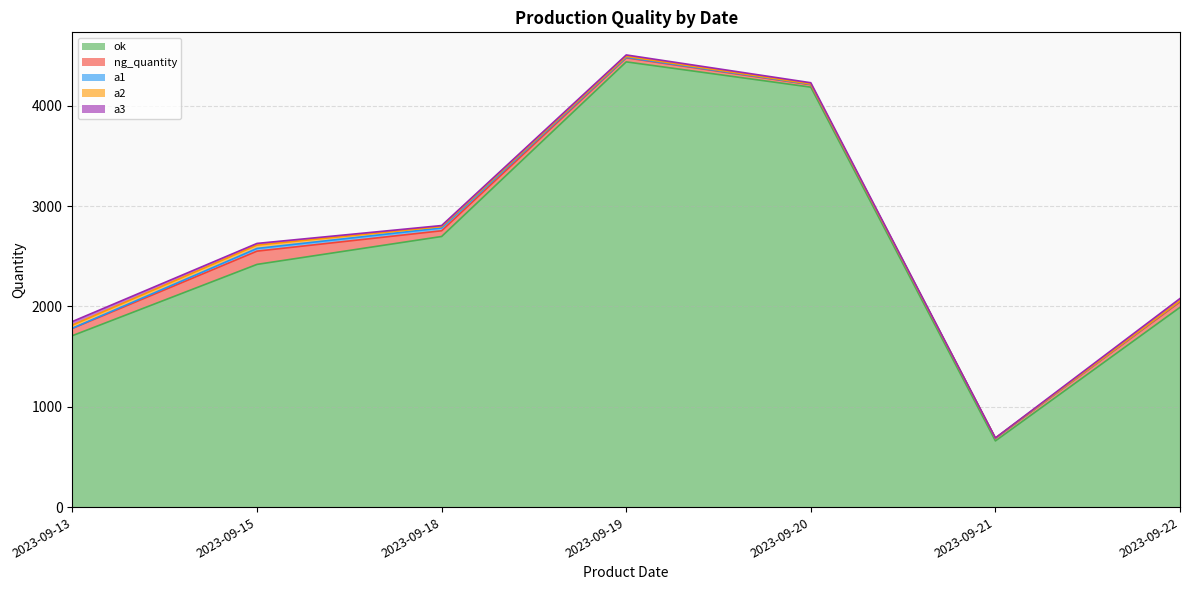

Which series has the widest spread of values?

ok